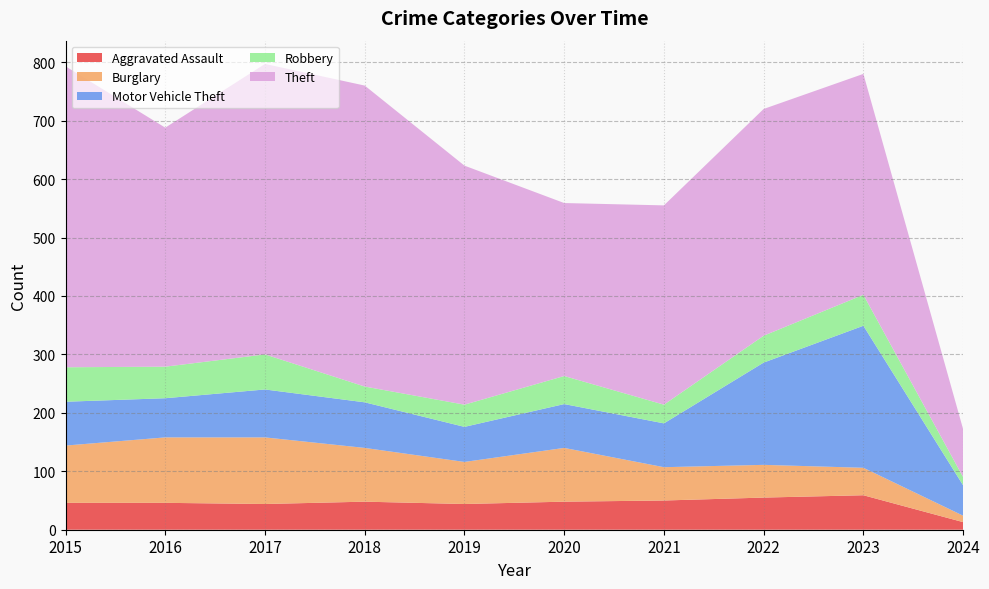

Reading left to right, transcribe all the data shown in this chart.

Aggravated Assault: 46	46	44	48	44	48	50	55	59	13
Burglary: 98	112	114	92	72	92	57	56	47	11
Motor Vehicle Theft: 75	67	82	78	60	75	75	175	243	52
Robbery: 59	54	60	27	38	48	32	46	53	14
Theft: 515	409	497	515	409	296	341	388	378	82